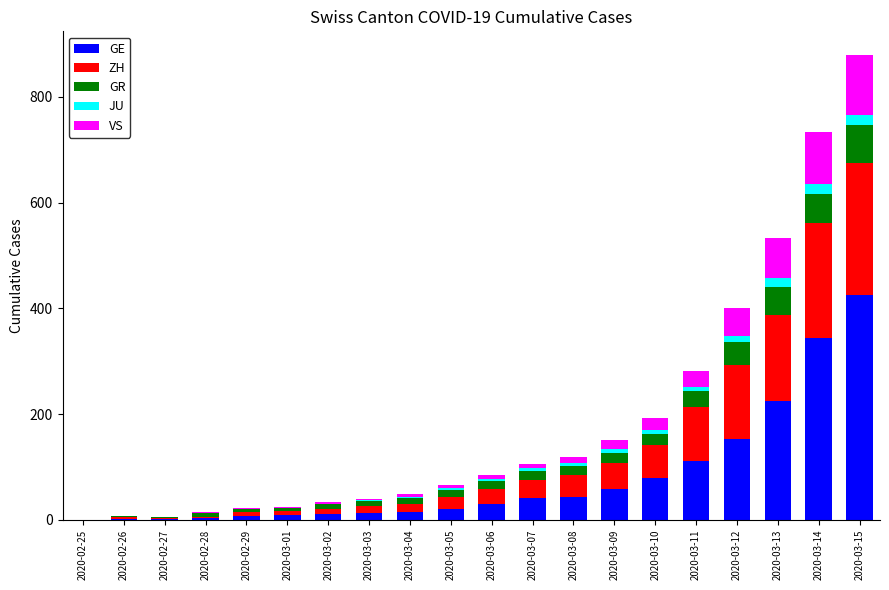

True or false: GE has a value of 1 at 2020-02-27.

True